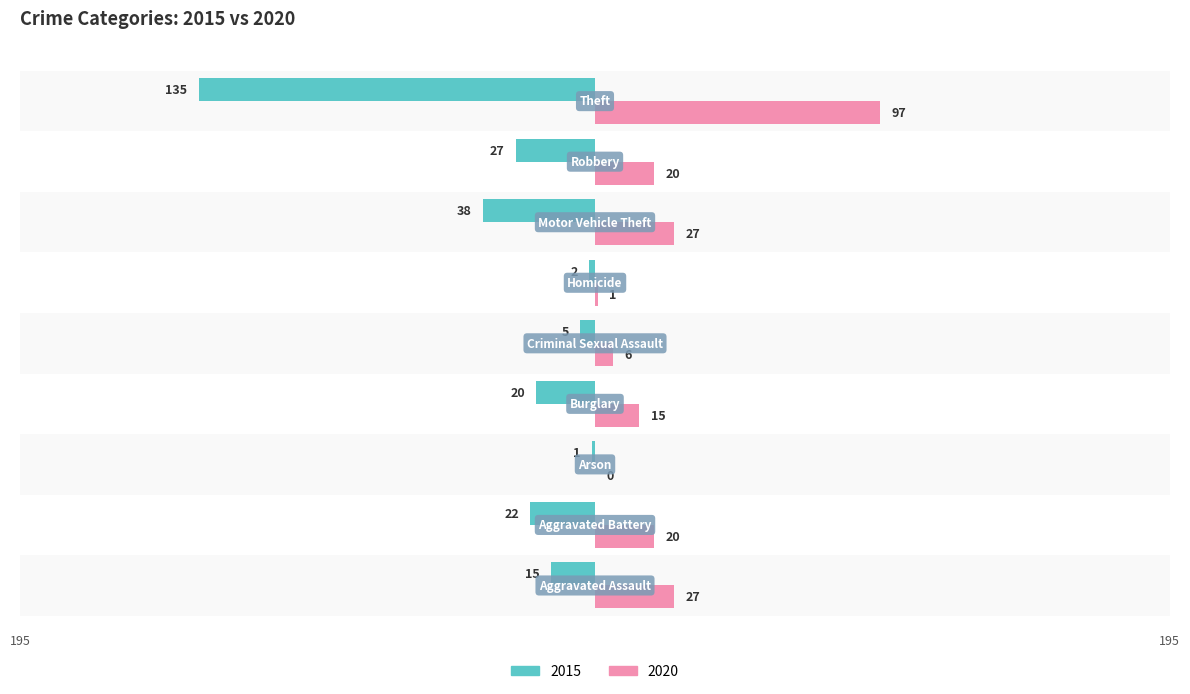

What is the maximum value for 2020?

97